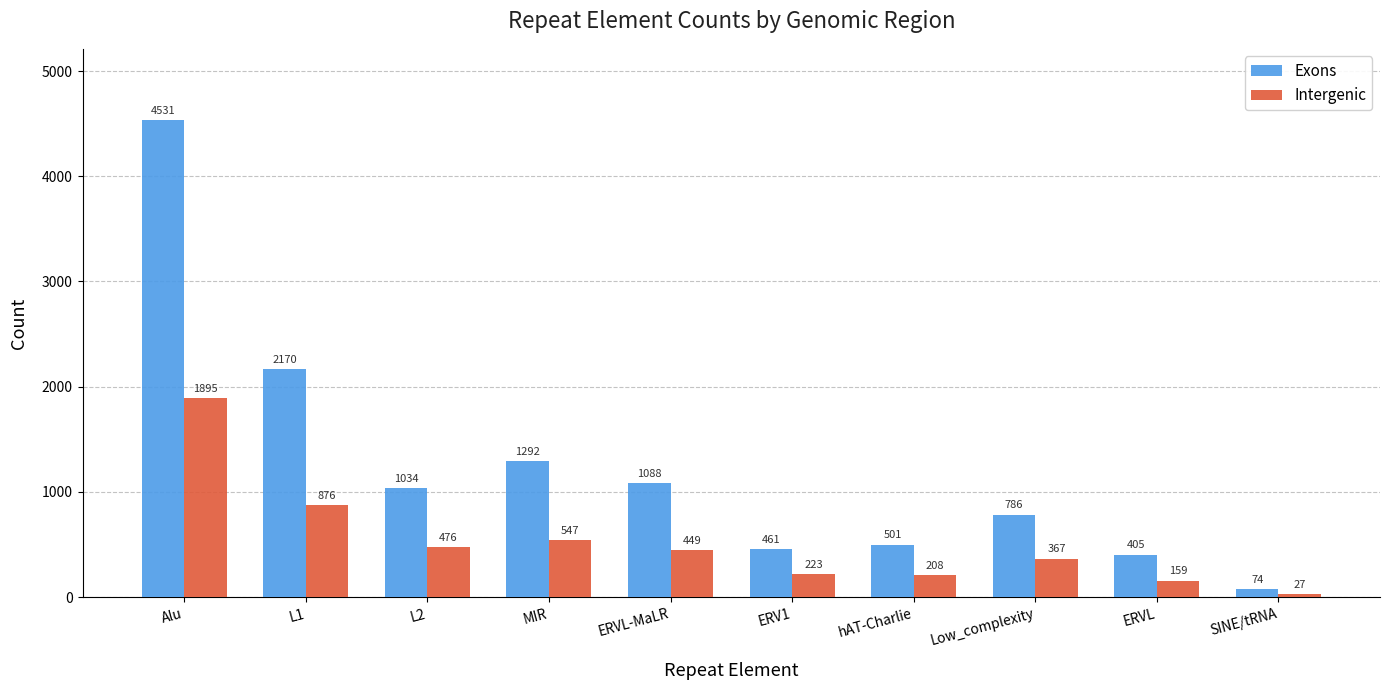

At which category does the chart reach its minimum across all series?

SINE/tRNA